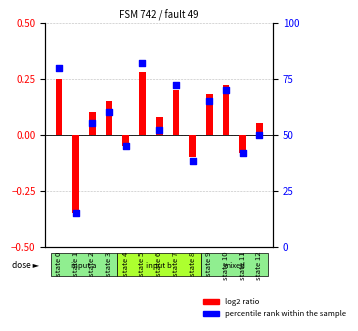

Which series has the largest Y range (max minus min)?

percentile rank within the sample